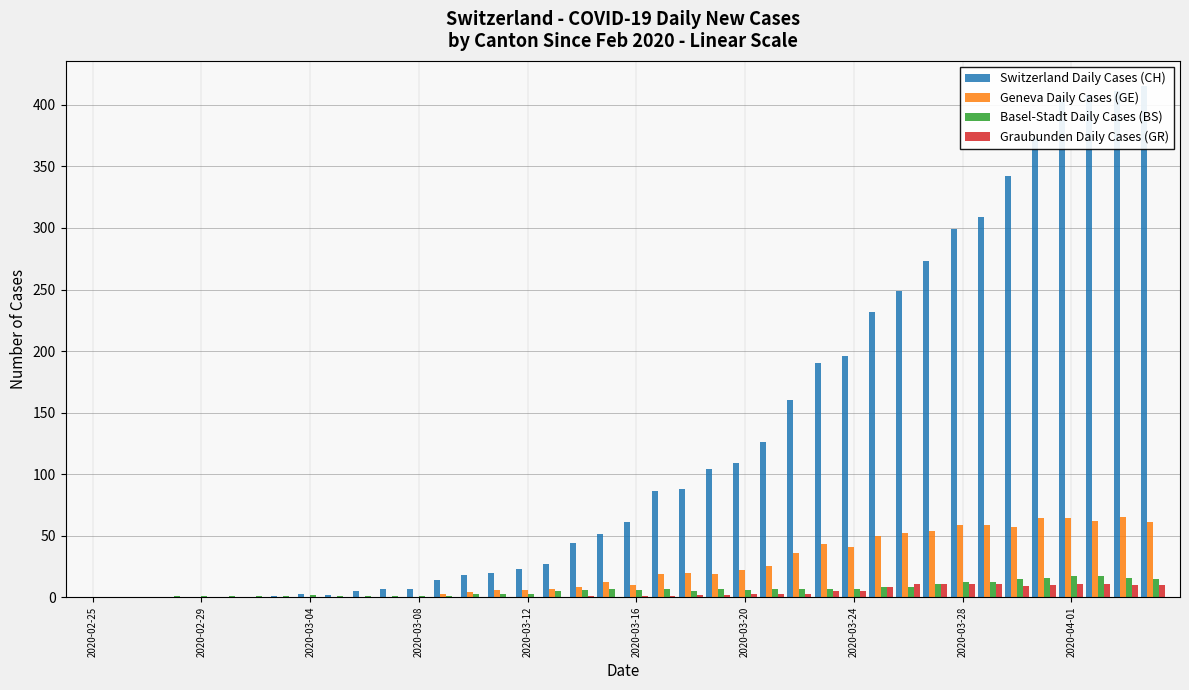

How many bars are there in total?

160